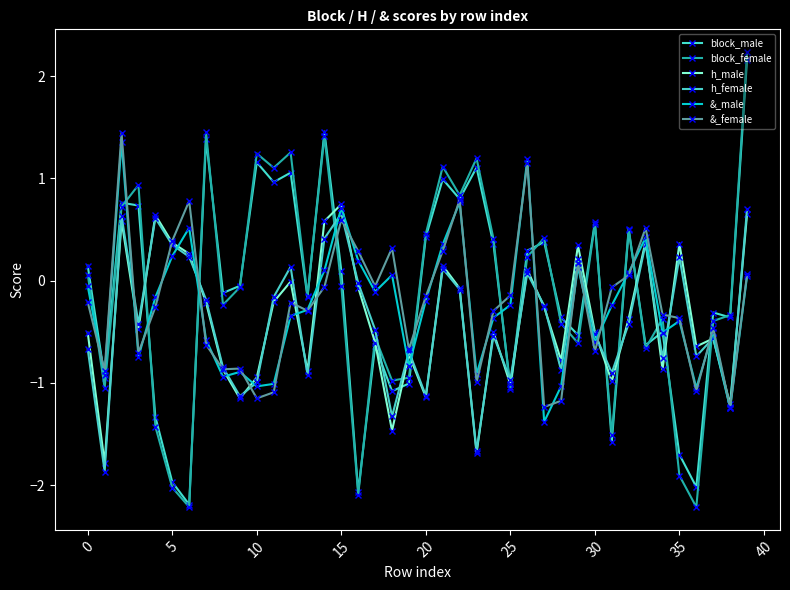

At how many categories does at least one series exceed 1?

10